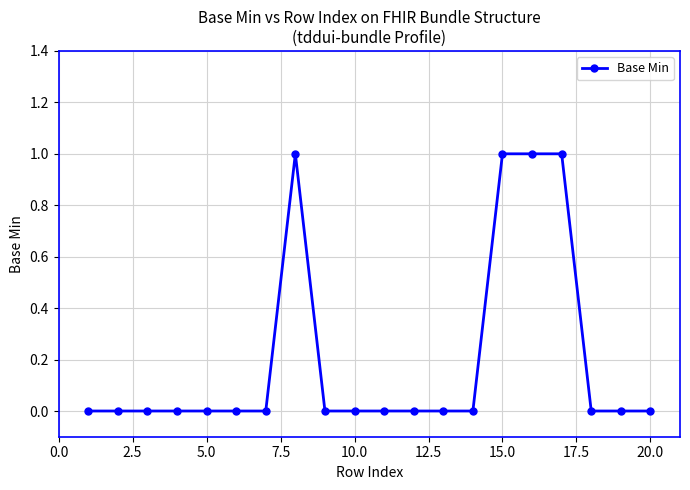

What is the sum of all values?

4